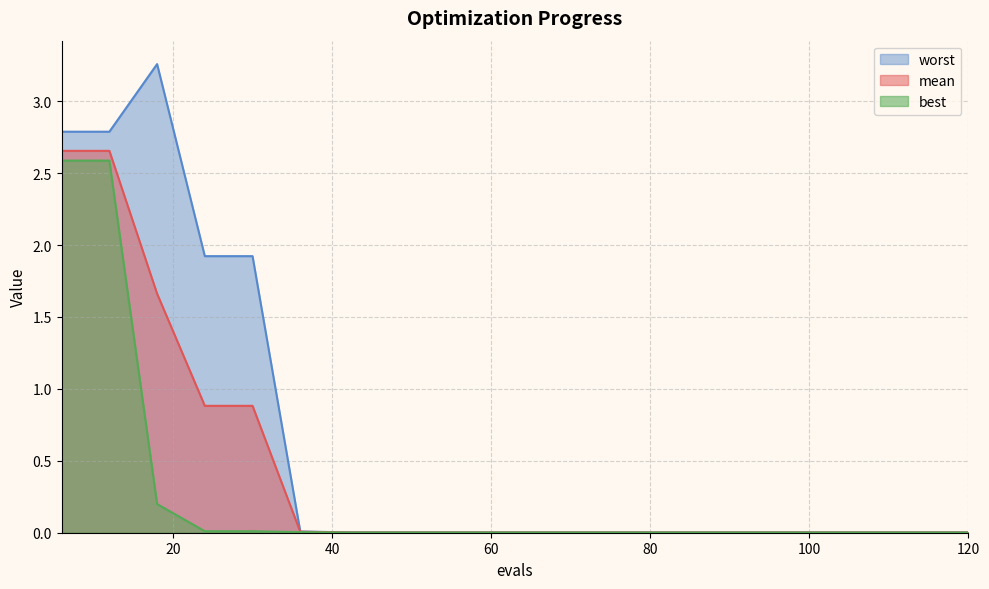

What is the sum of the mean values at 54 and 24?

0.9